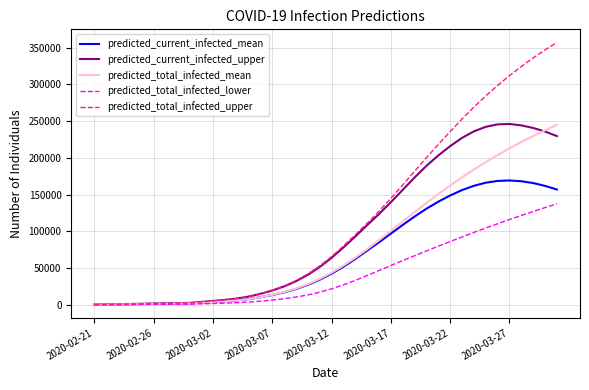

Which series has the largest total across all categories?

predicted_total_infected_upper